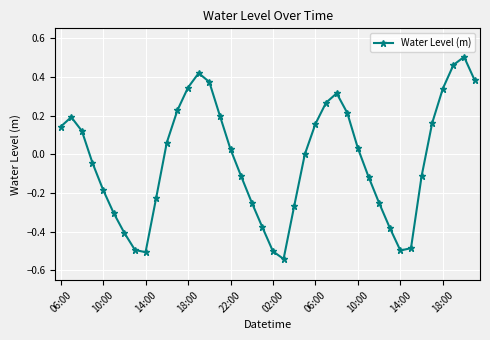

What is the difference between the maximum and minimum values?

1.0